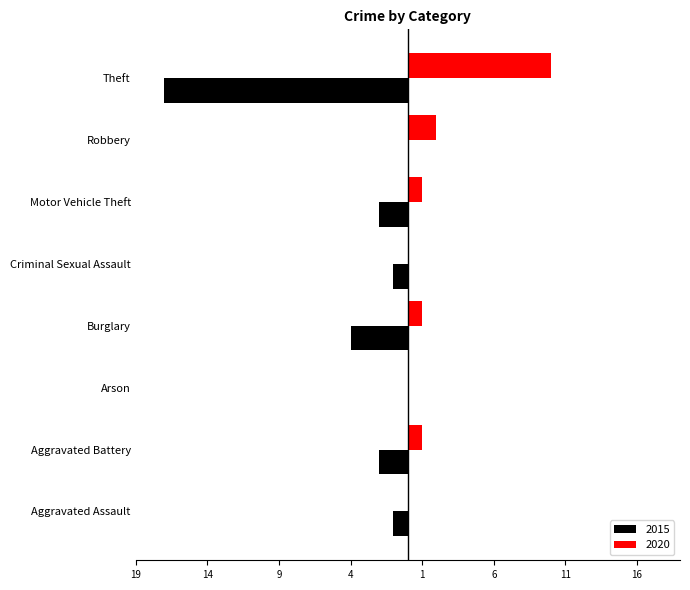

Which category has the highest value in the 2020 series?

Theft